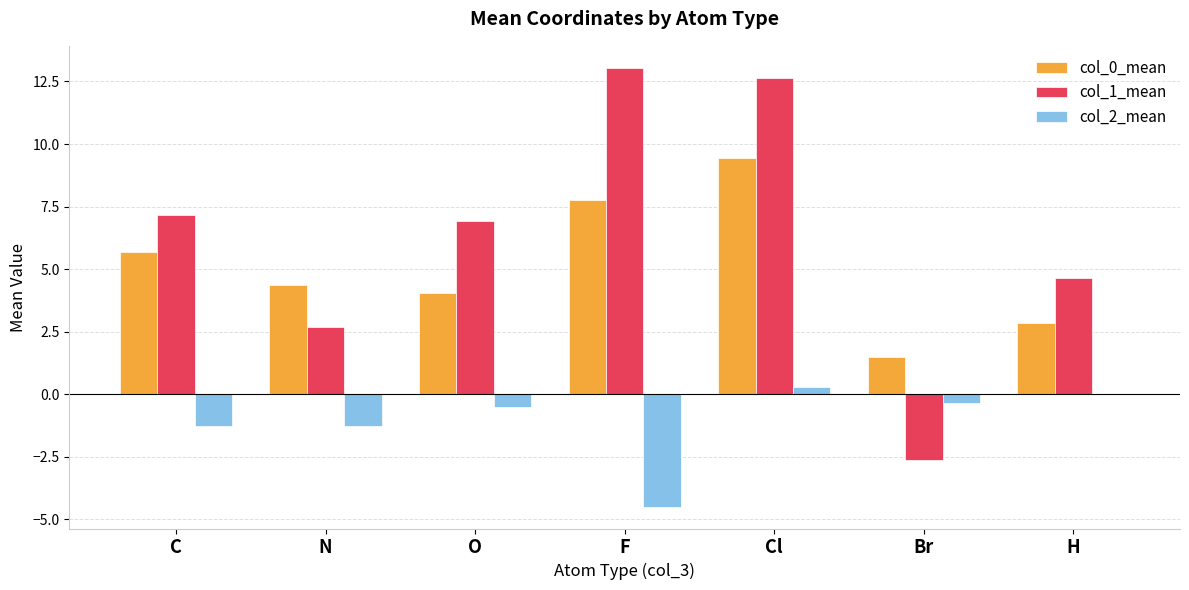

What is the maximum value shown in the chart?

13.0